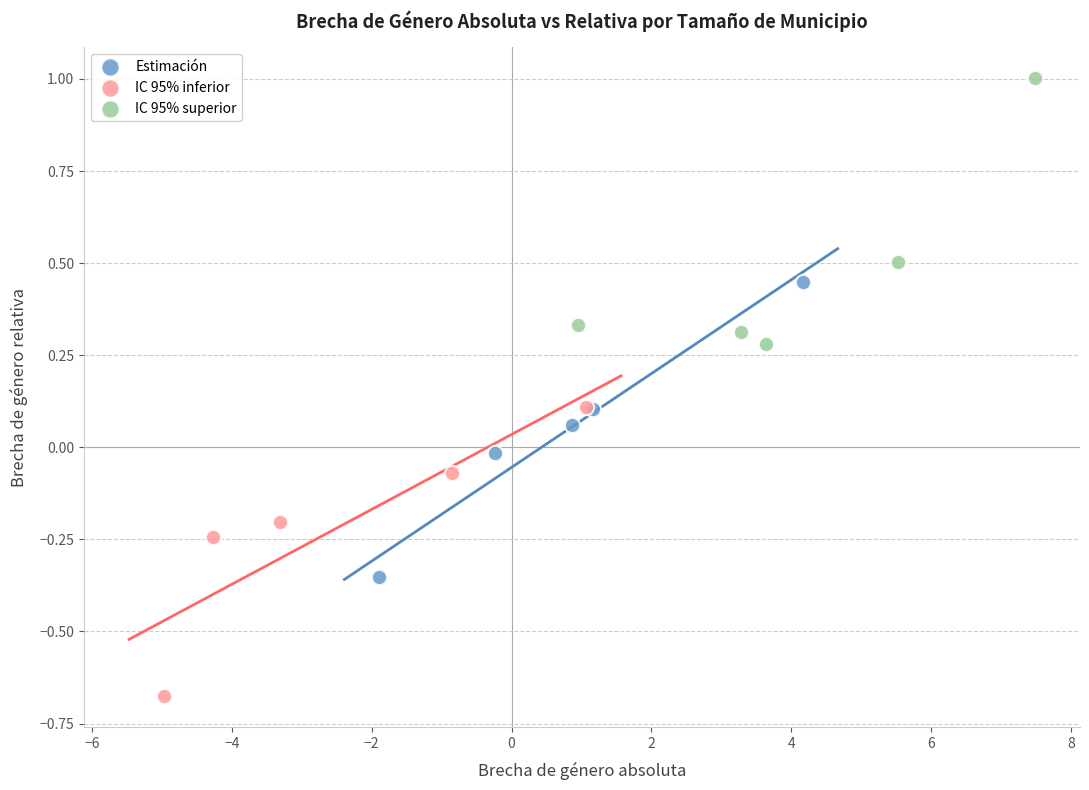

Which series contains the lowest Y value?

IC 95% inferior